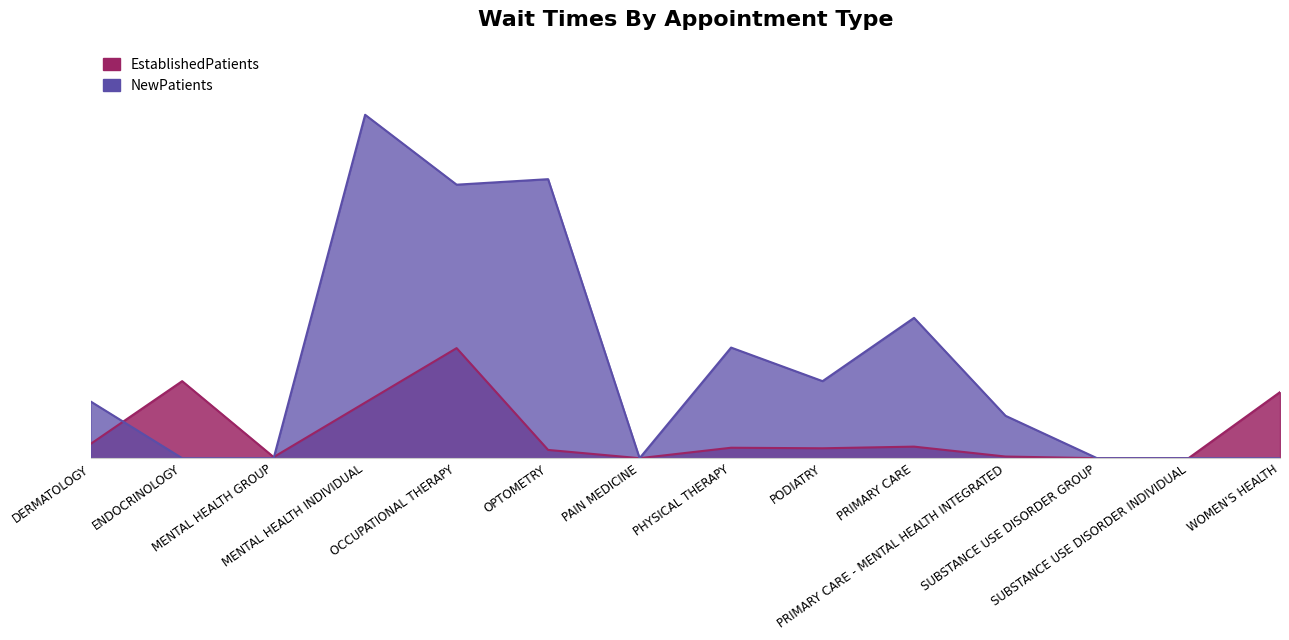

Reading right to left, extract all data points from this chart.

EstablishedPatients: WOMEN'S HEALTH=12.0	SUBSTANCE USE DISORDER INDIVIDUAL=0.0	SUBSTANCE USE DISORDER GROUP=0.0	PRIMARY CARE - MENTAL HEALTH INTEGRATED=0.3	PRIMARY CARE=2.1	PODIATRY=1.8	PHYSICAL THERAPY=1.9	PAIN MEDICINE=0.0	OPTOMETRY=1.5	OCCUPATIONAL THERAPY=20.0	MENTAL HEALTH INDIVIDUAL=10.1	MENTAL HEALTH GROUP=0.2	ENDOCRINOLOGY=14.0	DERMATOLOGY=2.6
NewPatients: WOMEN'S HEALTH=0.0	SUBSTANCE USE DISORDER INDIVIDUAL=0.0	SUBSTANCE USE DISORDER GROUP=0.0	PRIMARY CARE - MENTAL HEALTH INTEGRATED=7.7	PRIMARY CARE=25.5	PODIATRY=14.0	PHYSICAL THERAPY=20.1	PAIN MEDICINE=0.0	OPTOMETRY=50.7	OCCUPATIONAL THERAPY=49.7	MENTAL HEALTH INDIVIDUAL=62.4	MENTAL HEALTH GROUP=0.0	ENDOCRINOLOGY=0.0	DERMATOLOGY=10.3